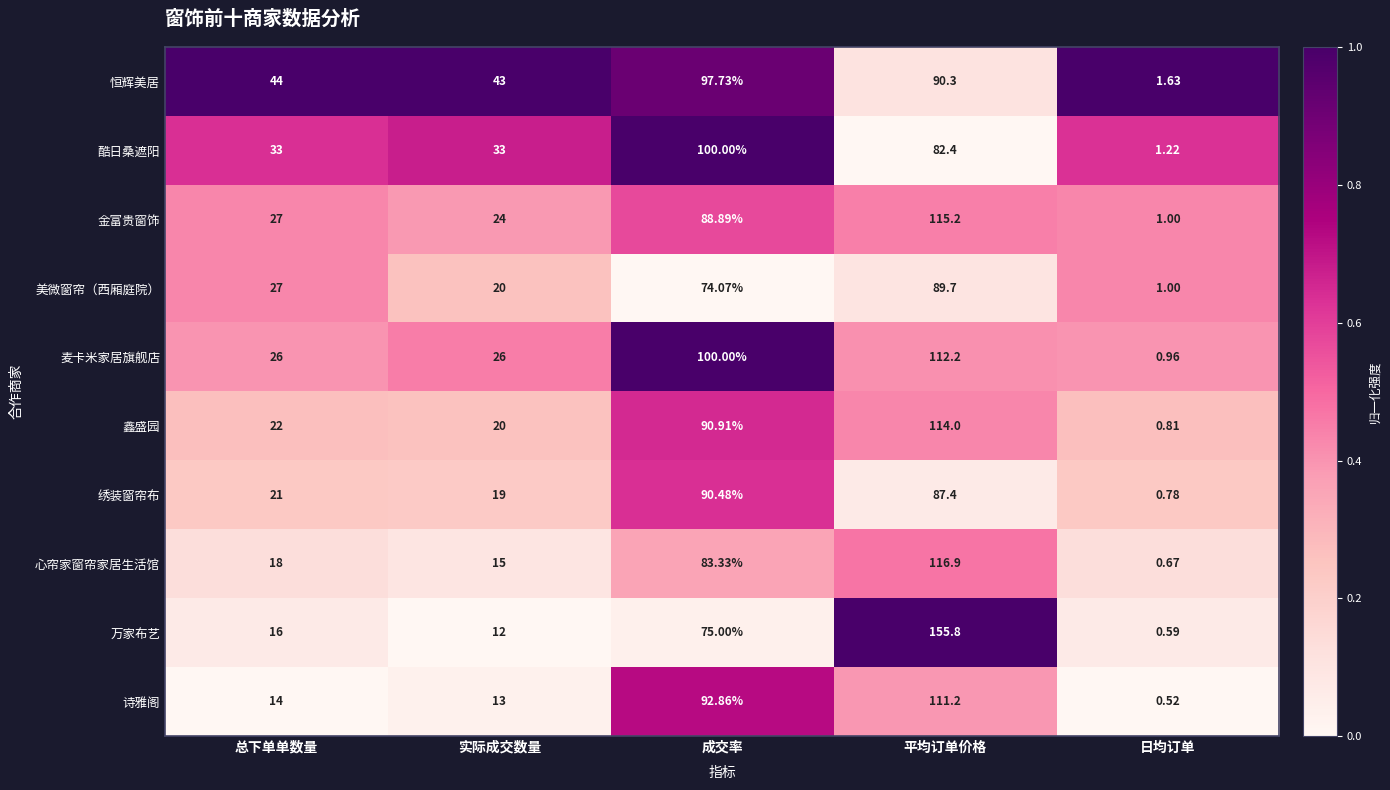

Which series has the largest total across all categories?

恒辉美居